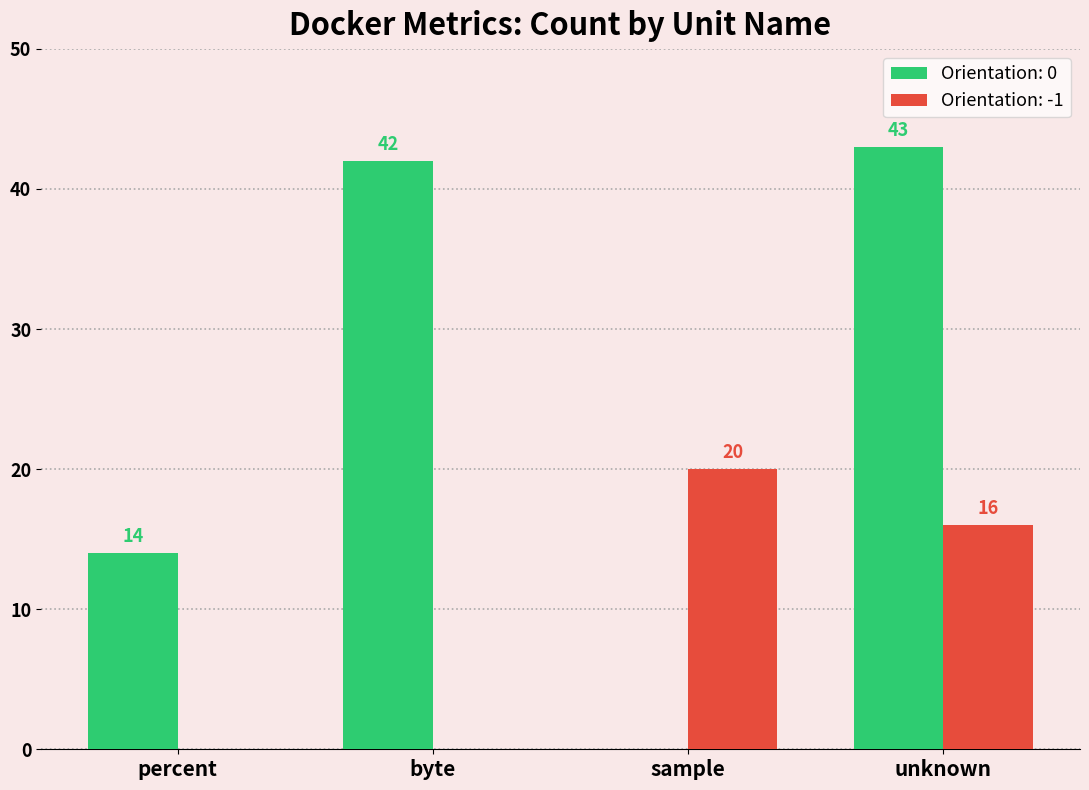

Are the bars grouped side by side (vs. stacked)?

Yes